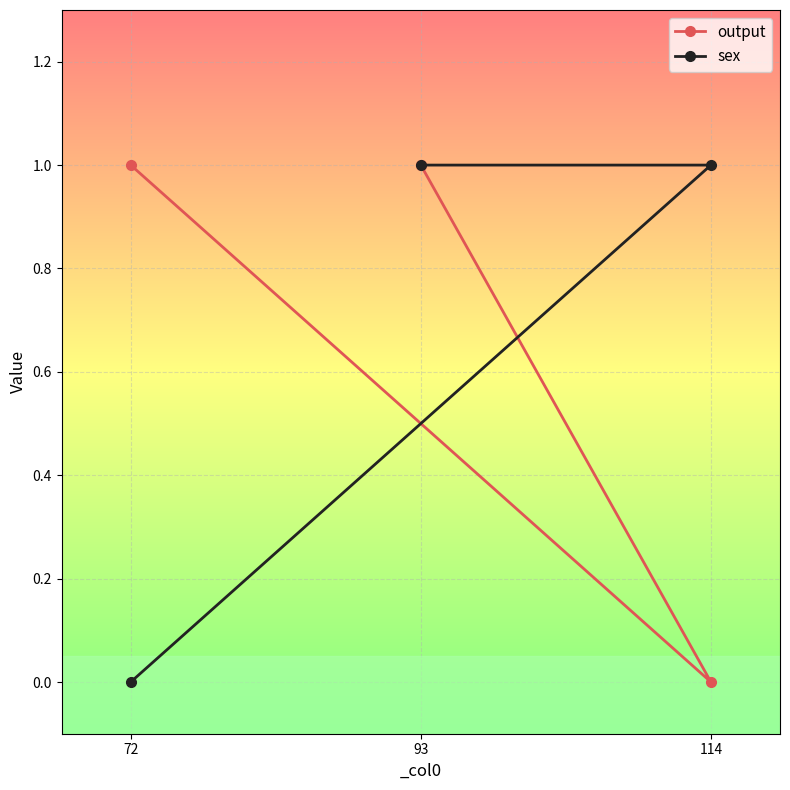

What is the total value across all series at 114?

1